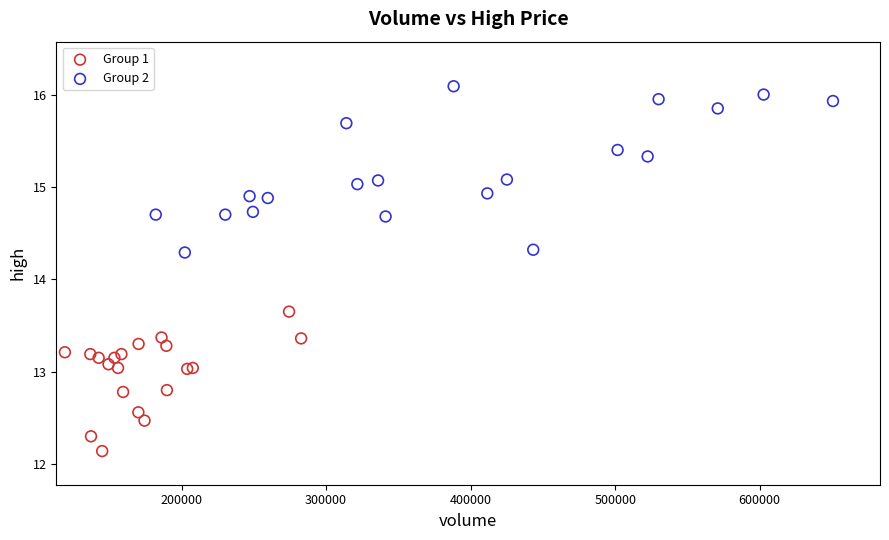

Which series reaches the maximum Y coordinate?

Group 2